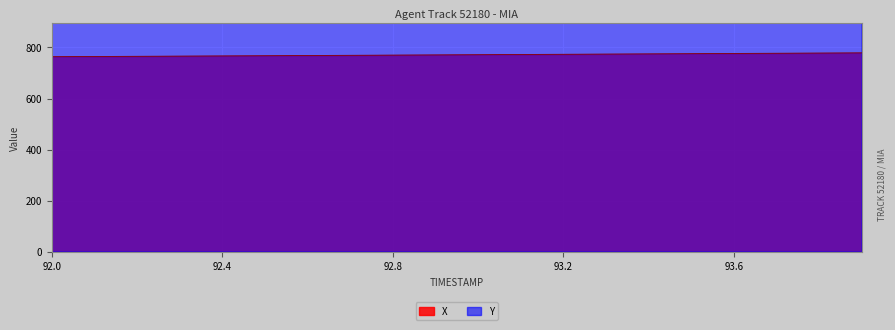

At which label is X closest to 771?

92.9